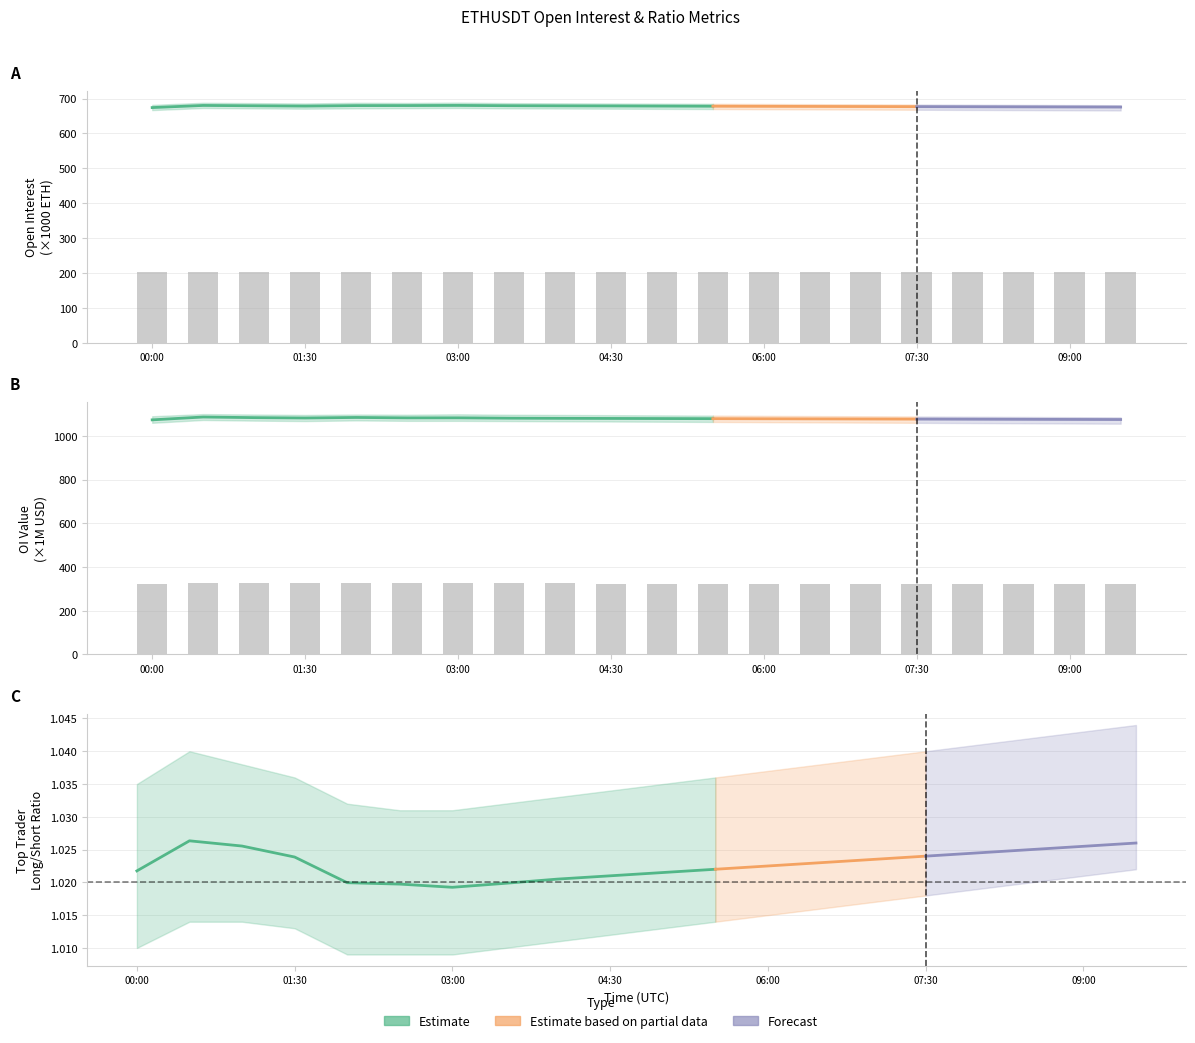

Which category has the highest value across all series?

00:30